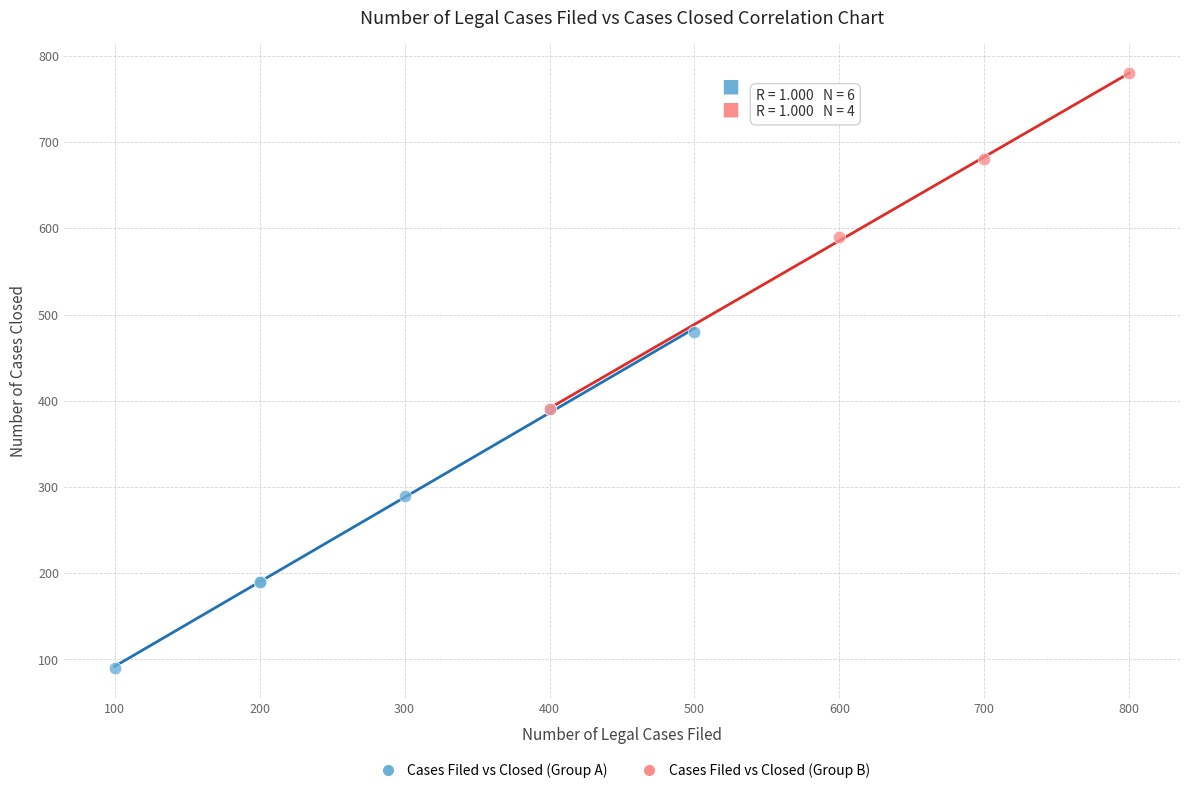

Which series contains the lowest Y value?

Cases Filed vs Closed (Group A)